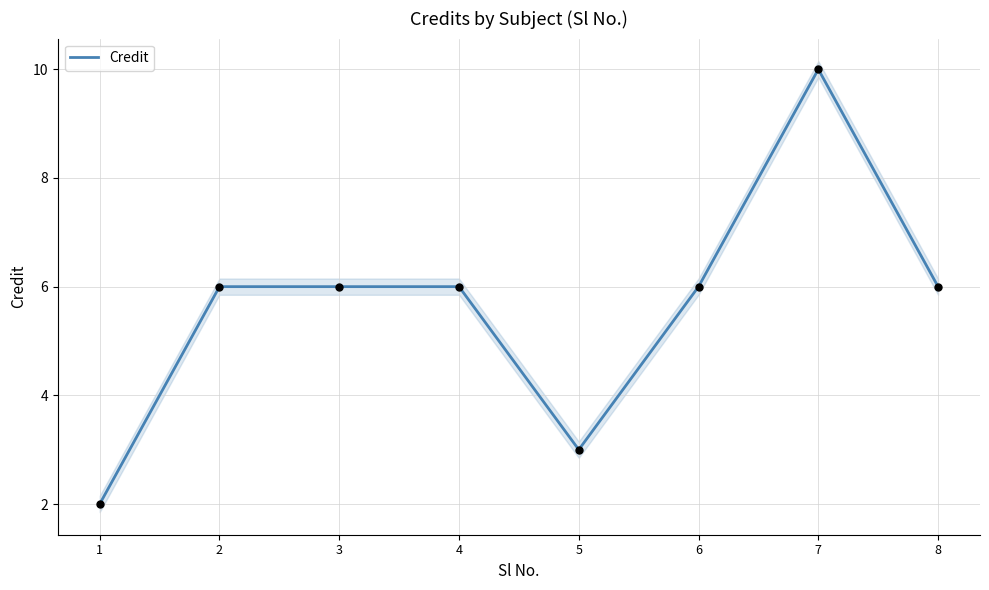

What is the ratio of the value at 3 to the value at 7?

0.6